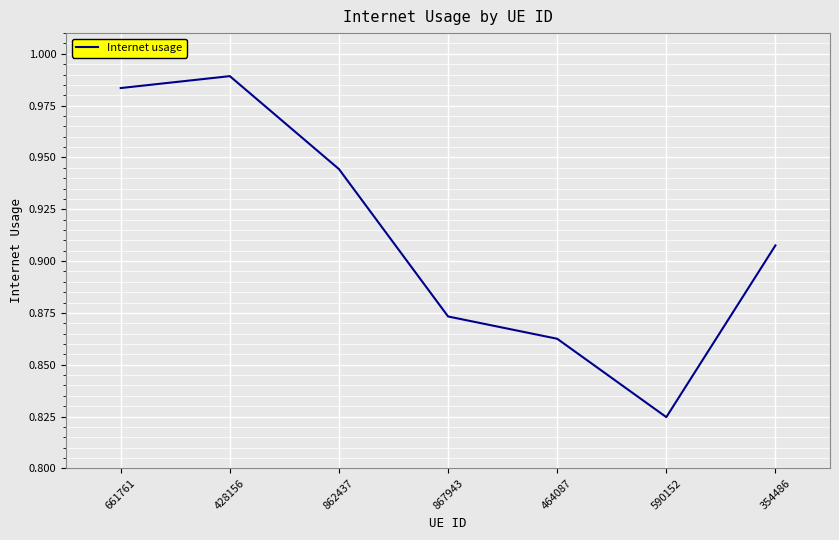

What is the sum of all values?

6.4